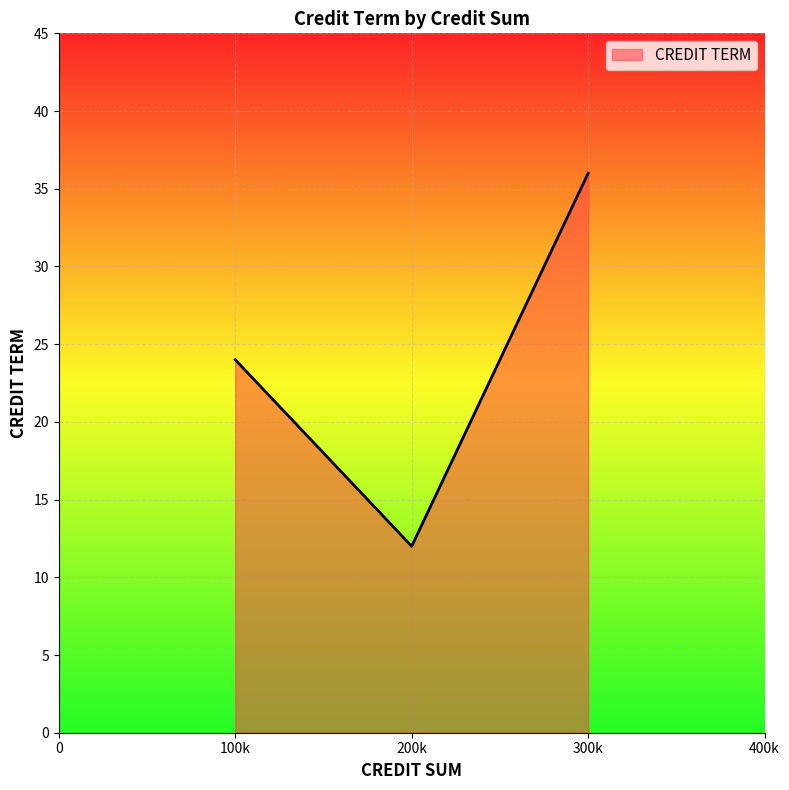

How many values are between 12 and 36?

3